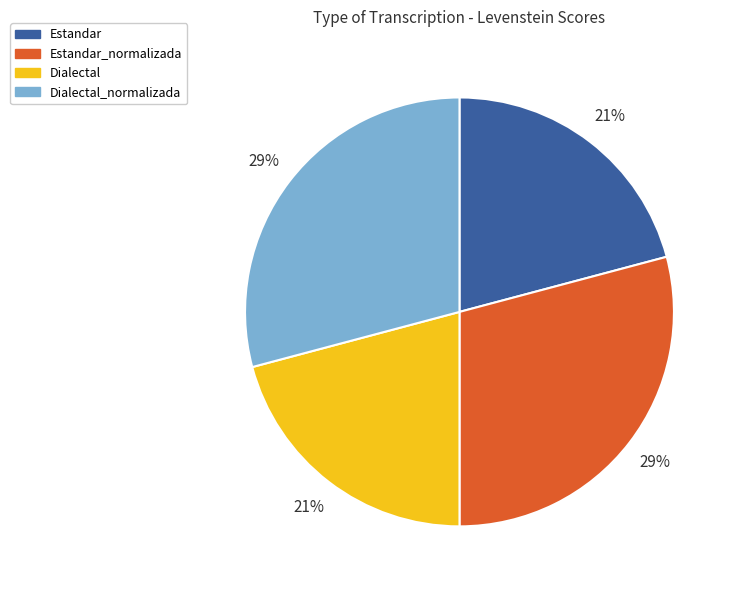

Is the sum of Dialectal and Estandar greater than half?

No